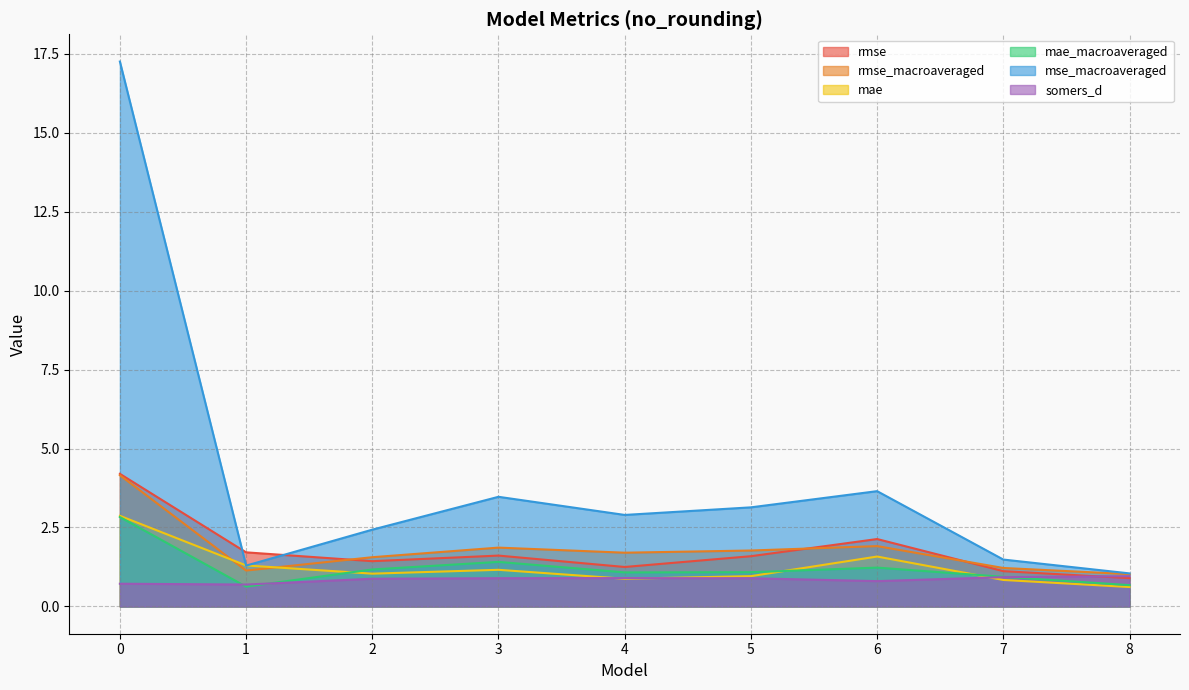

Reading right to left, what are all the values shown in this chart?

rmse: 8=0.9	7=1.1	6=2.1	5=1.6	4=1.3	3=1.6	2=1.4	1=1.7	0=4.2
rmse_macroaveraged: 8=1.0	7=1.2	6=1.9	5=1.8	4=1.7	3=1.9	2=1.6	1=1.1	0=4.2
mae: 8=0.6	7=0.8	6=1.6	5=1.0	4=0.9	3=1.2	2=1.0	1=1.3	0=2.9
mae_macroaveraged: 8=0.7	7=0.9	6=1.2	5=1.1	4=1.1	3=1.4	2=1.2	1=0.6	0=2.8
mse_macroaveraged: 8=1.0	7=1.5	6=3.7	5=3.1	4=2.9	3=3.5	2=2.4	1=1.3	0=17.2
somers_d: 8=1.0	7=0.9	6=0.8	5=0.9	4=0.9	3=0.9	2=0.9	1=0.7	0=0.7